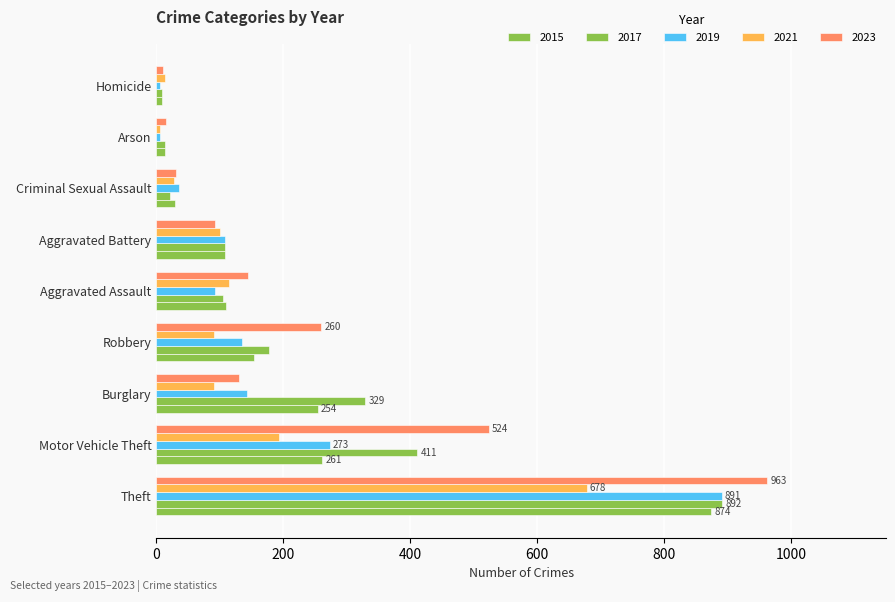

How many values in the 2017 series are below 108?

4